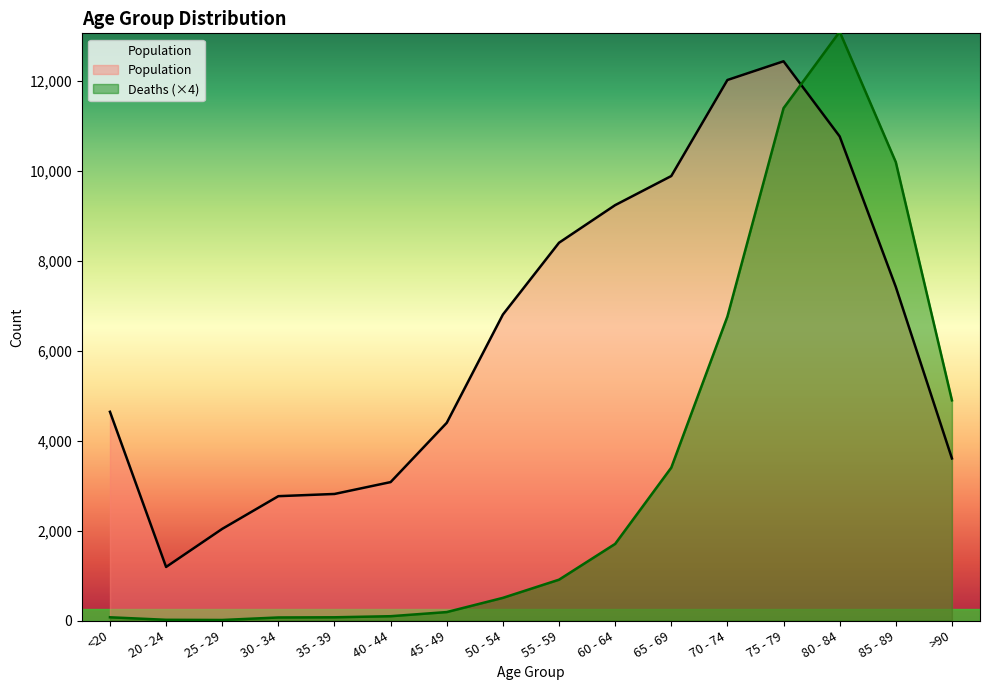

How many lines are shown in the chart?

2